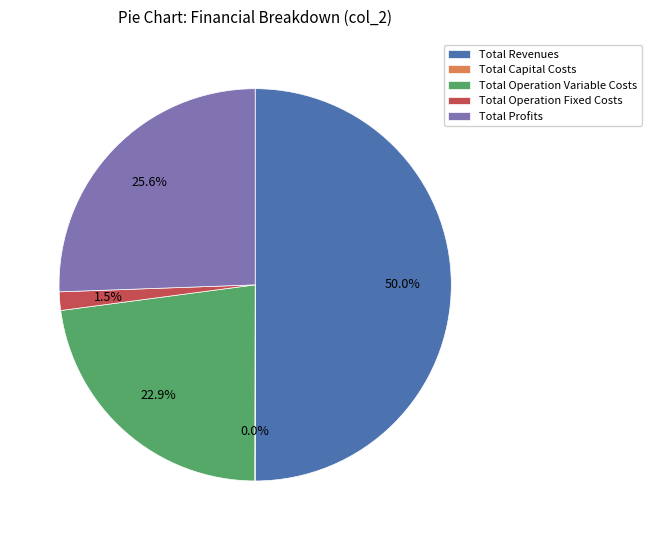

Does Total Profits account for over 50% of the chart?

No